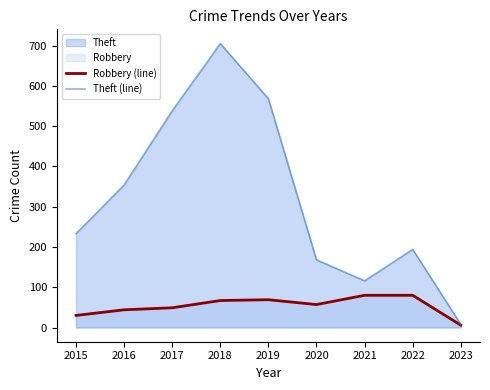

Where is Theft (line) nearest to the value 356?

2016